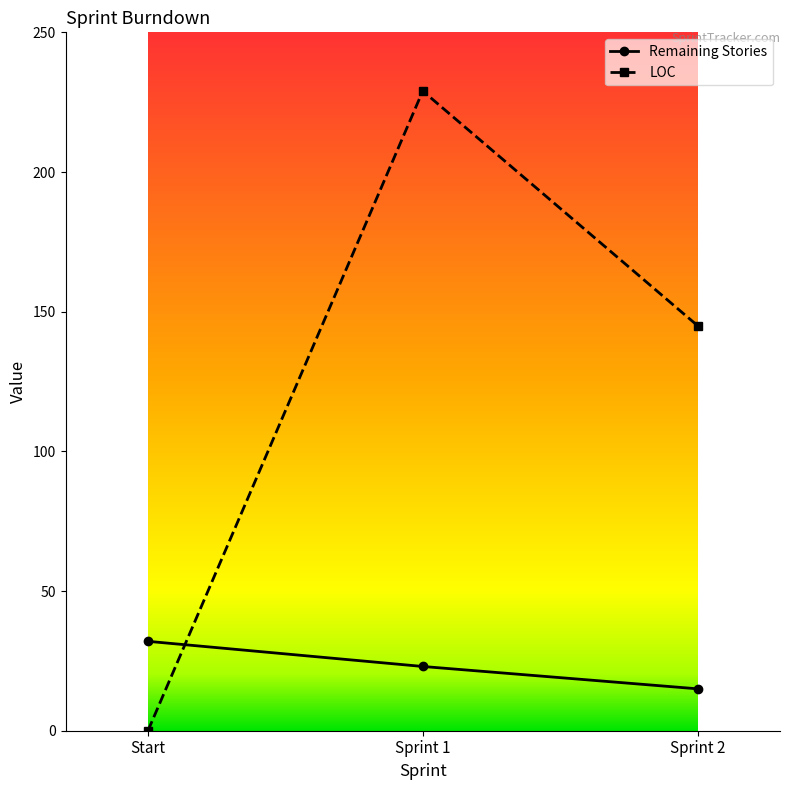

At which category is the sum across all series the highest?

Sprint 1